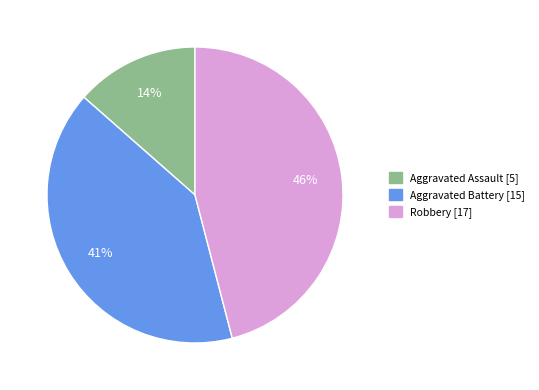

How many slices are in this pie chart?

3